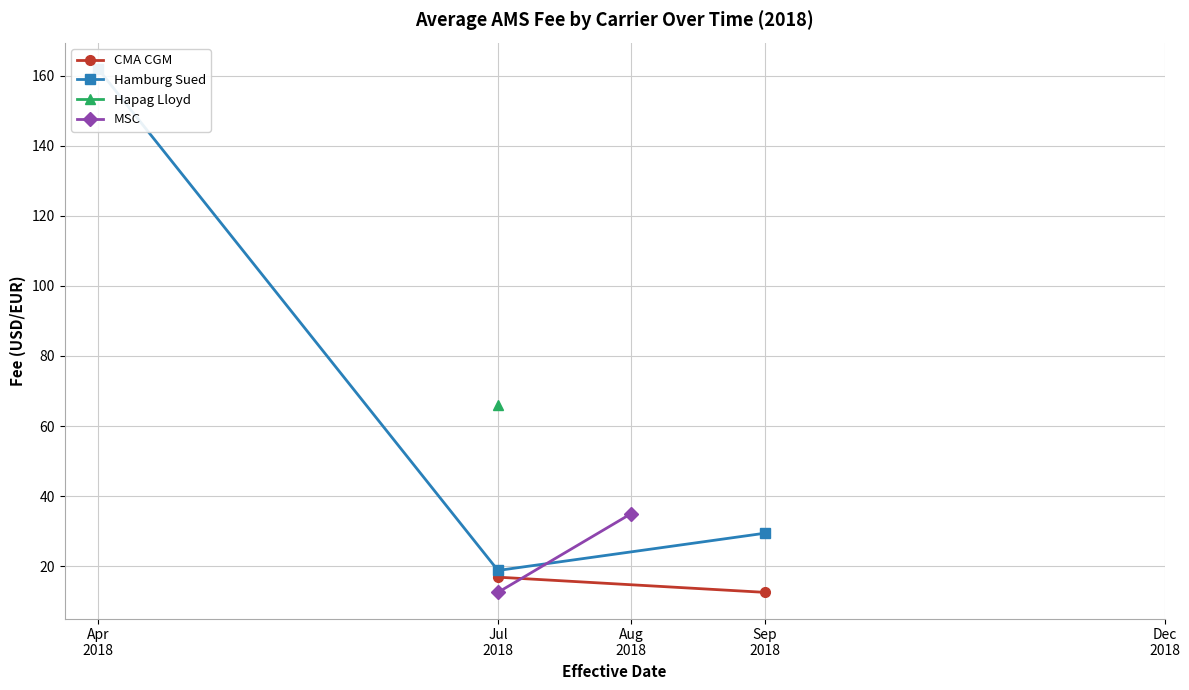

What are all the series names shown in the legend?

CMA CGM, Hamburg Sued, Hapag Lloyd, MSC